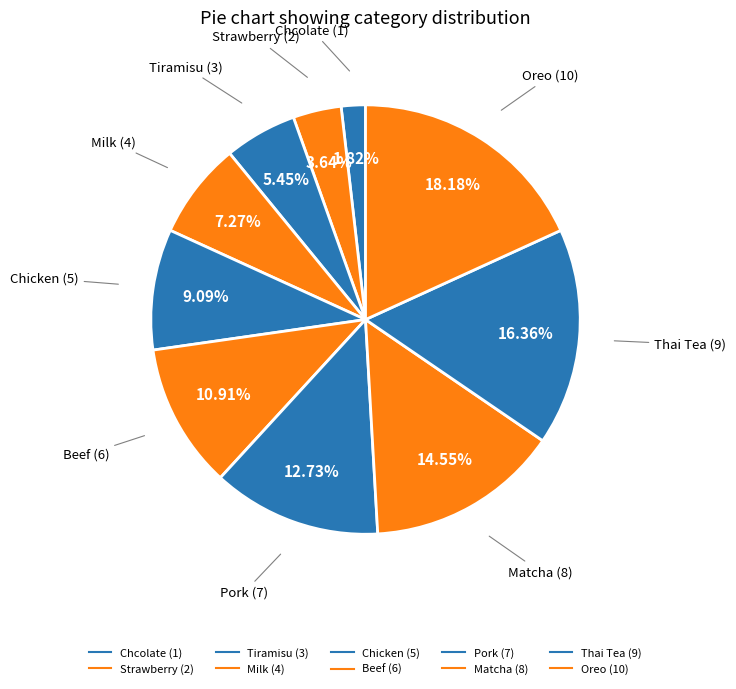

Count the number of slices in the pie.

10